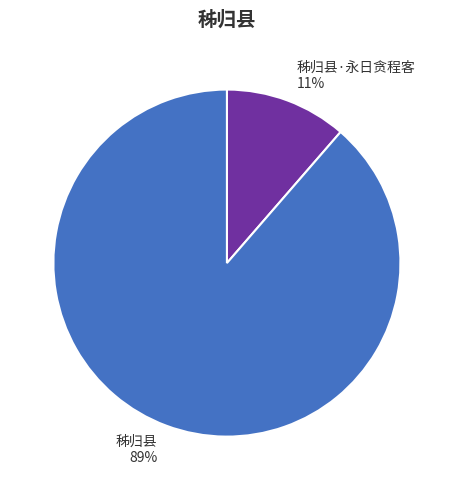

Which slice represents more than half of the pie?

秭归县